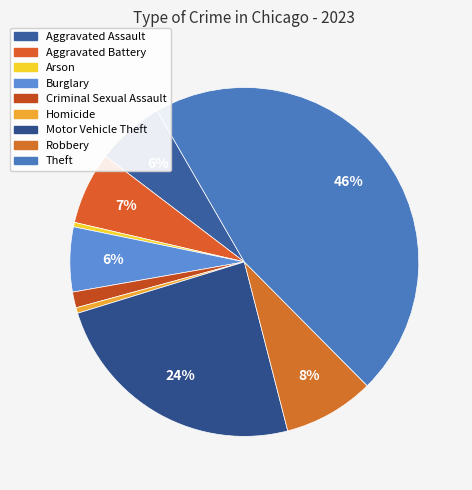

To the nearest percent, what is the difference between the largest and smallest slice percentages?

45%